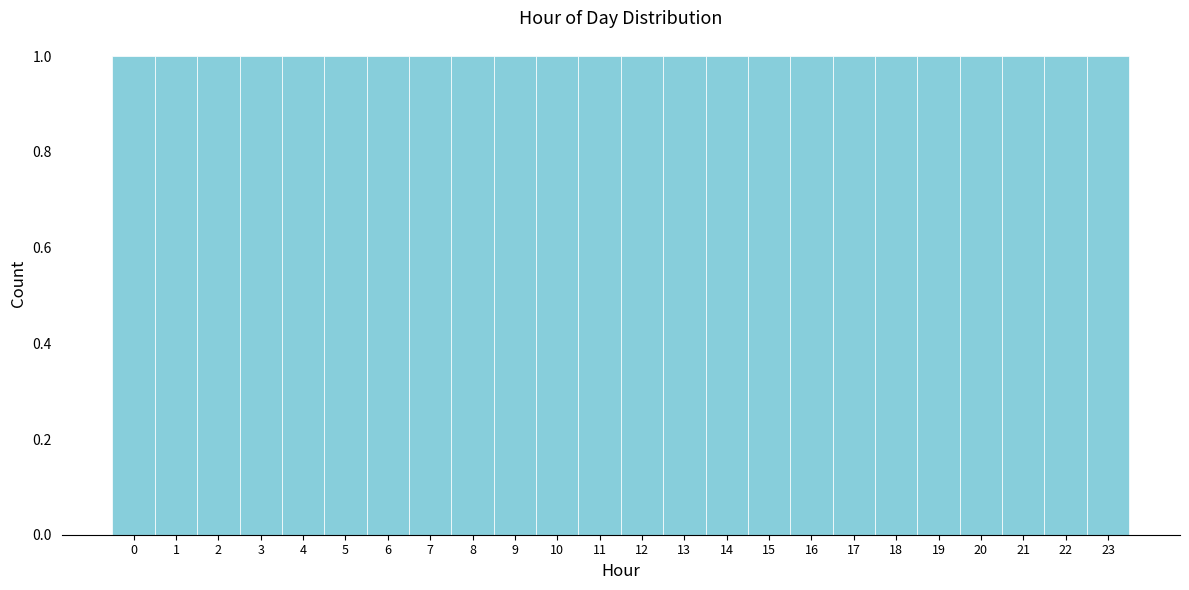

Reading left to right, list every bar in this chart as the range it spans on the x-axis followed by its height. The values are not printed on the chart, so give them approximately, as read against the axis.

-0.5 to 0.5: 1
0.5 to 1.5: 1
1.5 to 2.5: 1
2.5 to 3.5: 1
3.5 to 4.5: 1
4.5 to 5.5: 1
5.5 to 6.5: 1
6.5 to 7.5: 1
7.5 to 8.5: 1
8.5 to 9.5: 1
9.5 to 10.5: 1
10.5 to 11.5: 1
11.5 to 12.5: 1
12.5 to 13.5: 1
13.5 to 14.5: 1
14.5 to 15.5: 1
15.5 to 16.5: 1
16.5 to 17.5: 1
17.5 to 18.5: 1
18.5 to 19.5: 1
19.5 to 20.5: 1
20.5 to 21.5: 1
21.5 to 22.5: 1
22.5 to 23.5: 1